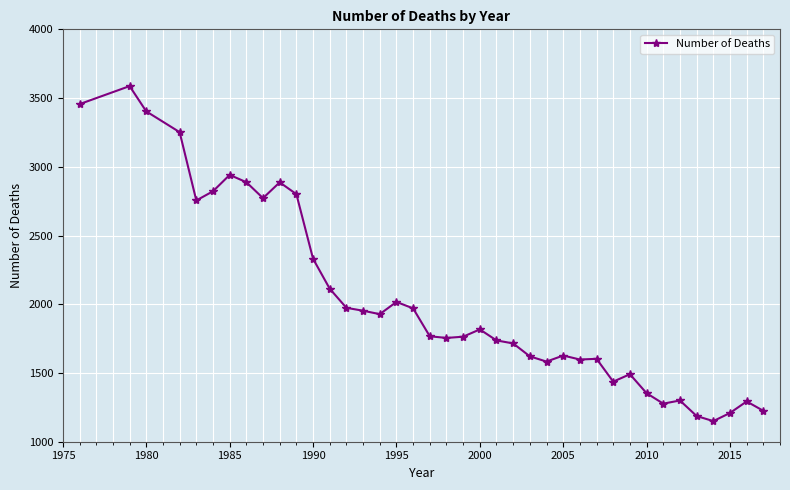

What is the greatest value displayed?

3587